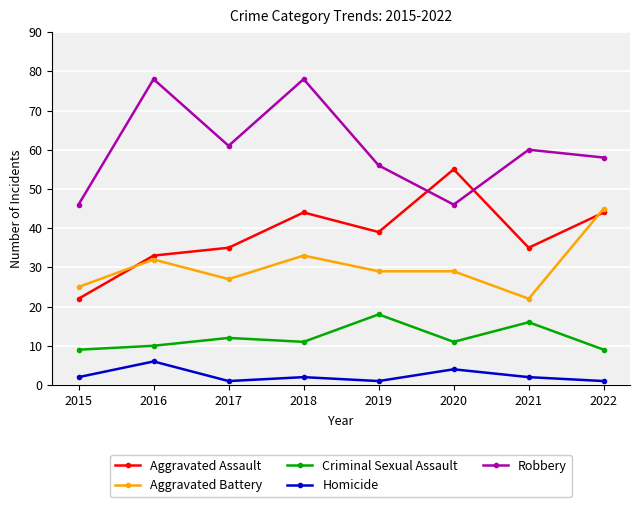

What is the average value of the Aggravated Assault series?

38